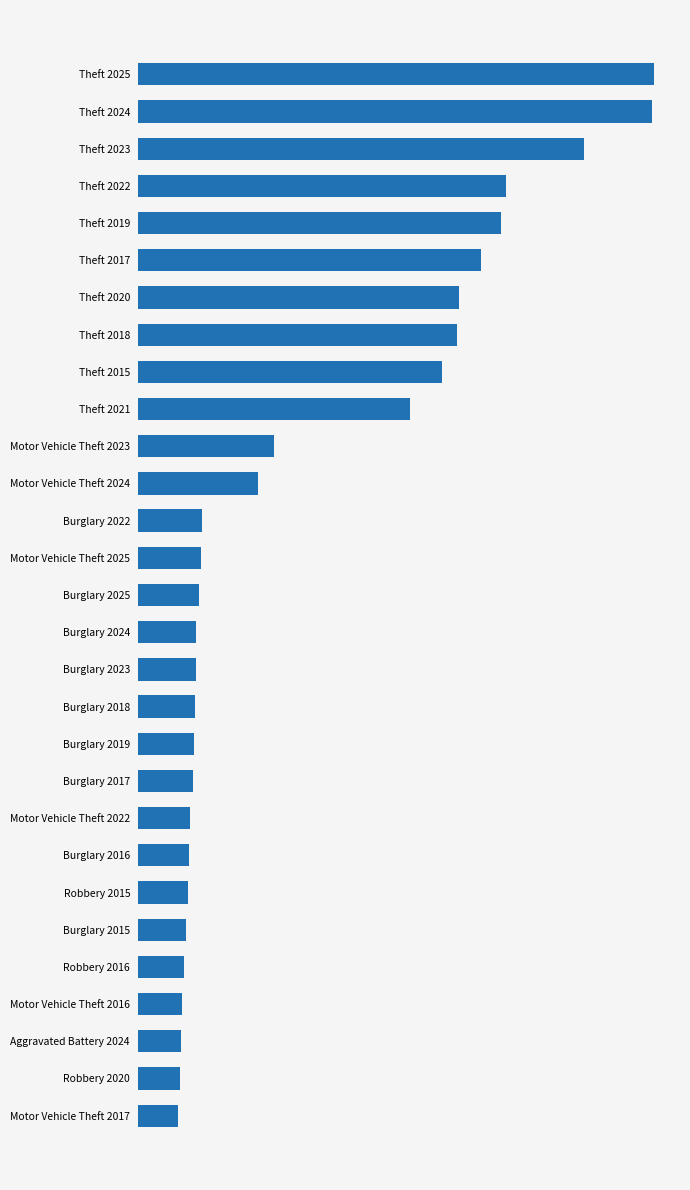

Are the bars horizontal?

Yes